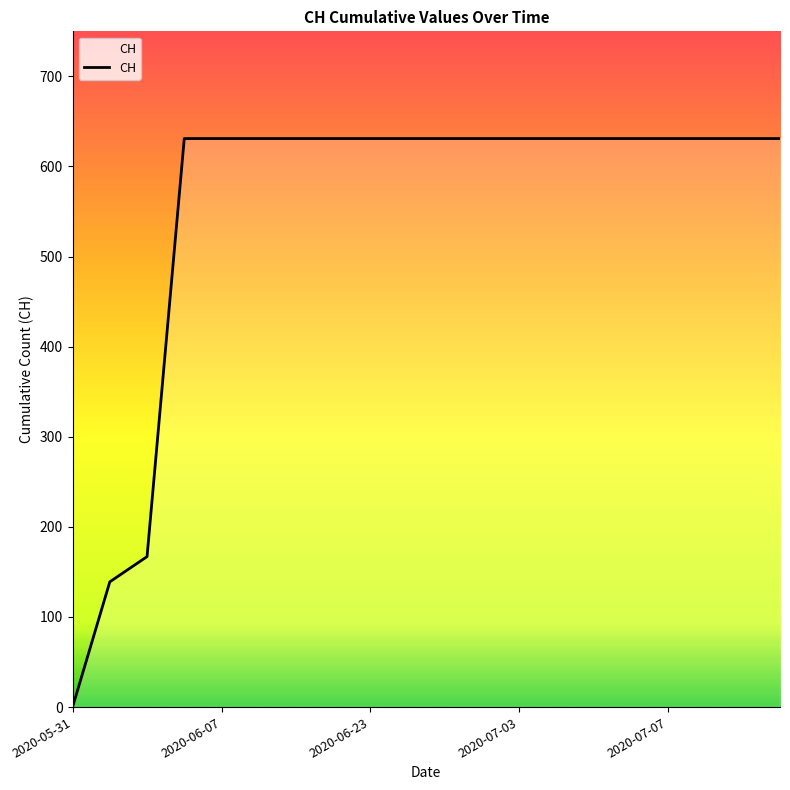

Reading right to left, extract all data points from this chart.

631	631	631	631	631	631	631	631	631	631	631	631	631	631	631	631	631	167	139	0